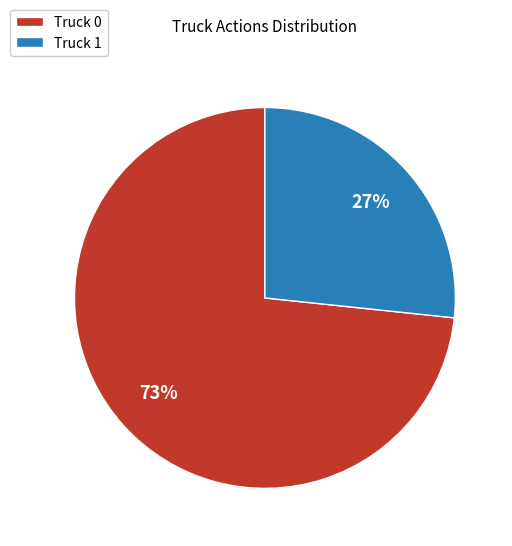

Combined, do Truck 1 and Truck 0 account for over 50%?

Yes